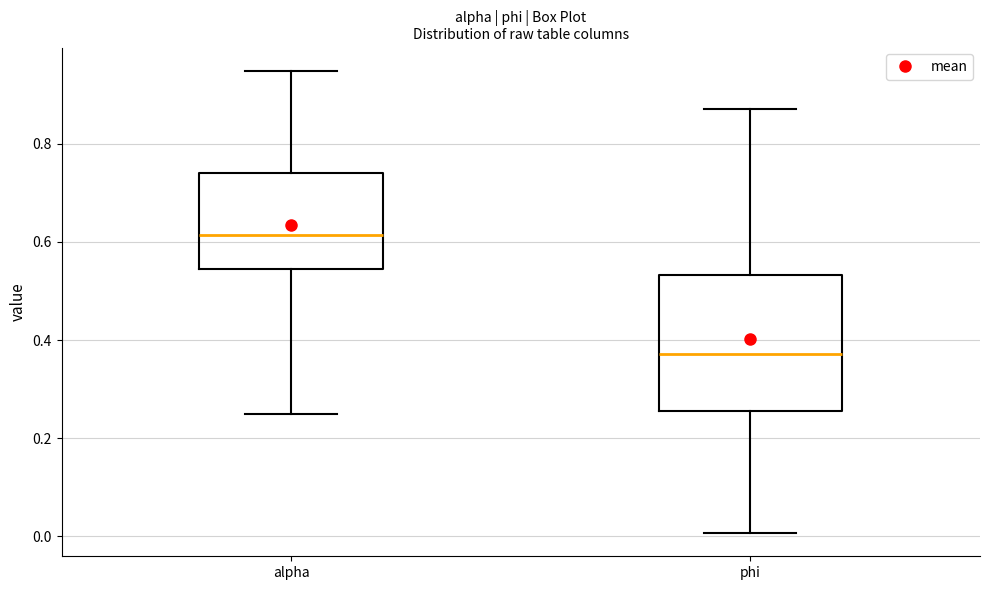

Reading left to right, read every box against the y-axis: the position of its median line, the range the box covers, and the ends of its whiskers. The values are not printed on the chart, so give them approximately, as read against the axis.

alpha: median 0.62, box 0.54 to 0.74, whiskers 0.26 to 0.94
phi: median 0.38, box 0.26 to 0.54, whiskers 0.00 to 0.88